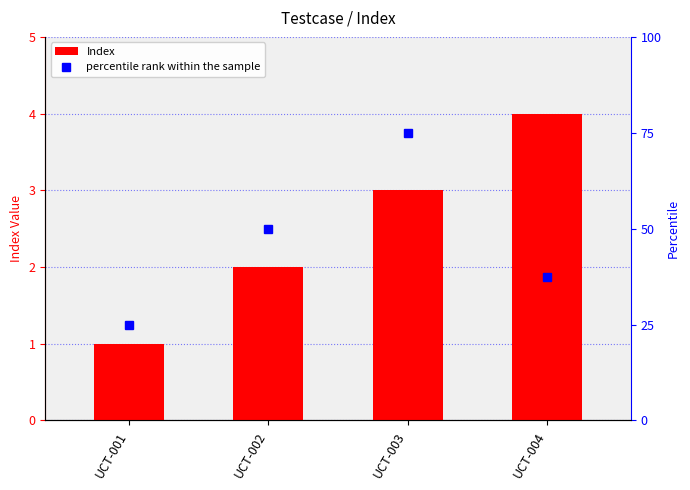

The value of percentile rank within the sample at UCT-004 is 37.5. True or false?

True